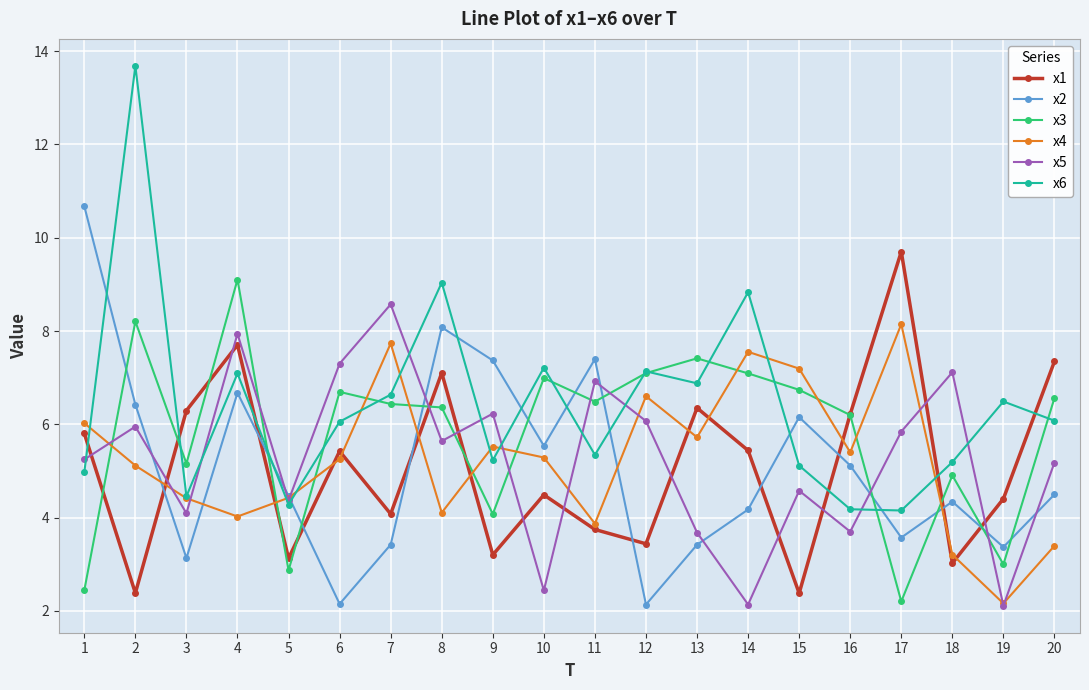

Where does the x3 series first go above 6?

2